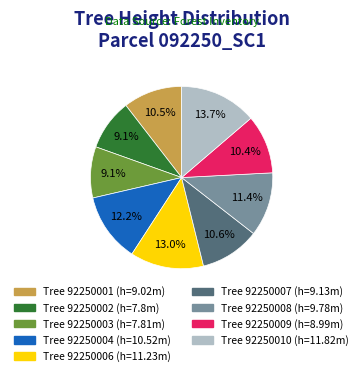

Does any single category account for the majority?

No